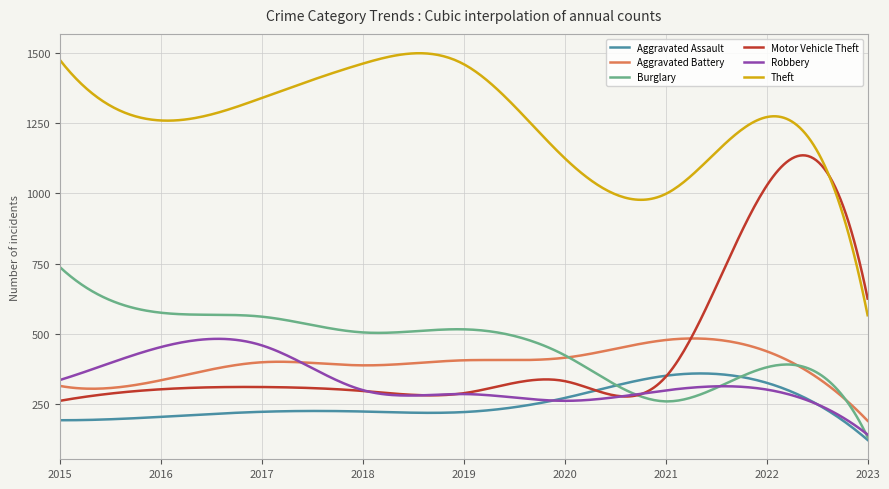

True or false: Burglary and Theft cross at least once.

False